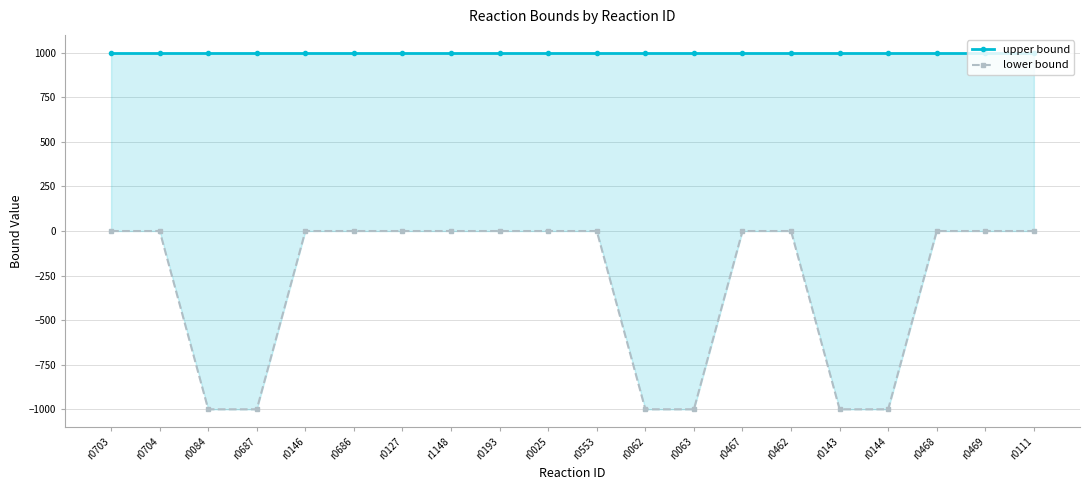

What is the label of the 3rd point from the left?

r0084